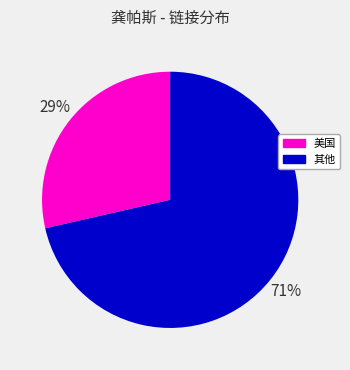

Is the sum of 美国 and 其他 greater than half?

Yes